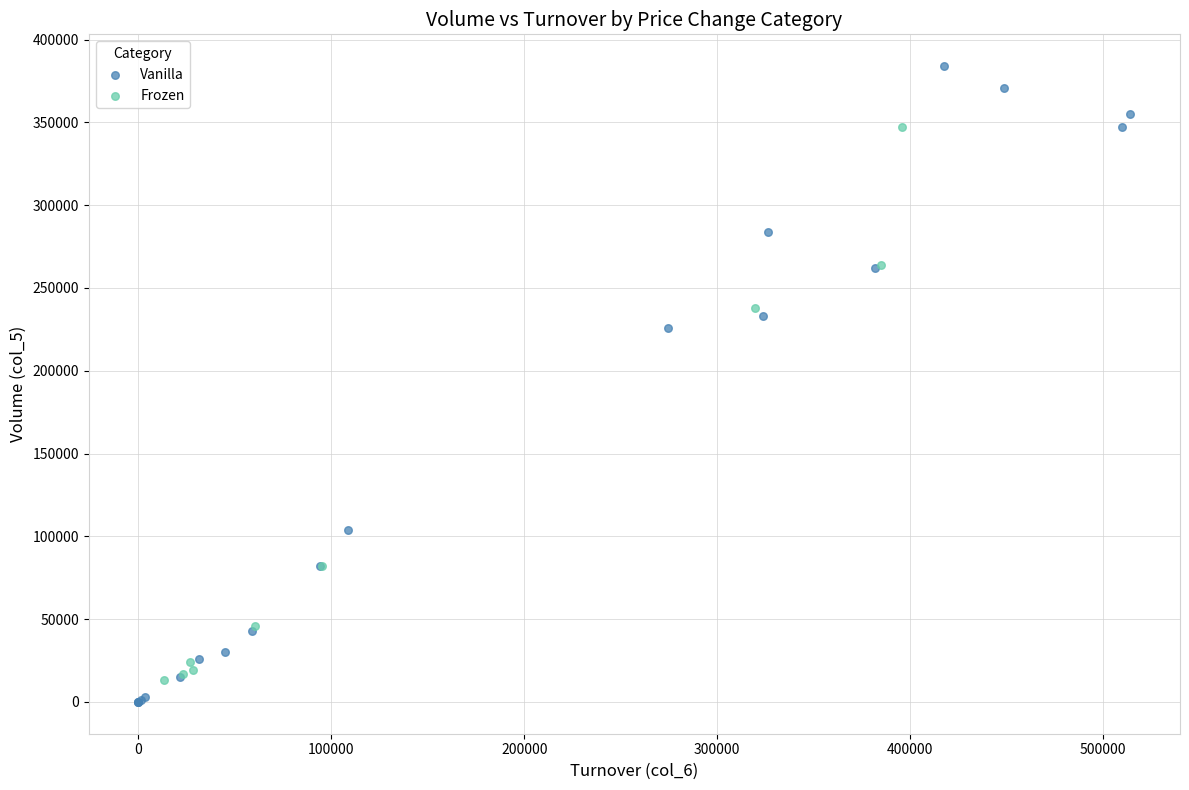

Which series contains the highest Y value?

Vanilla